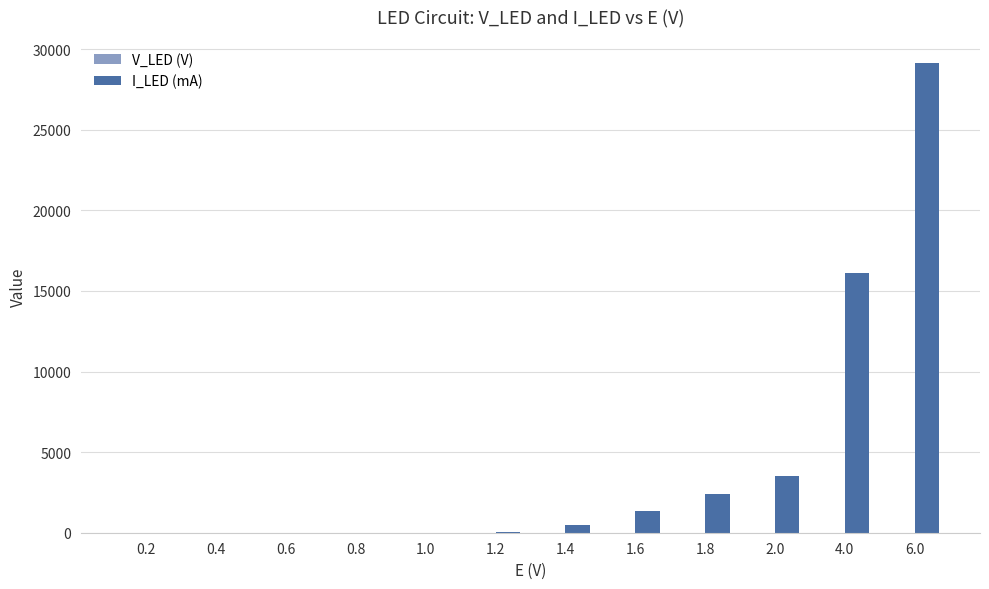

Which series has the largest total across all categories?

I_LED (mA)